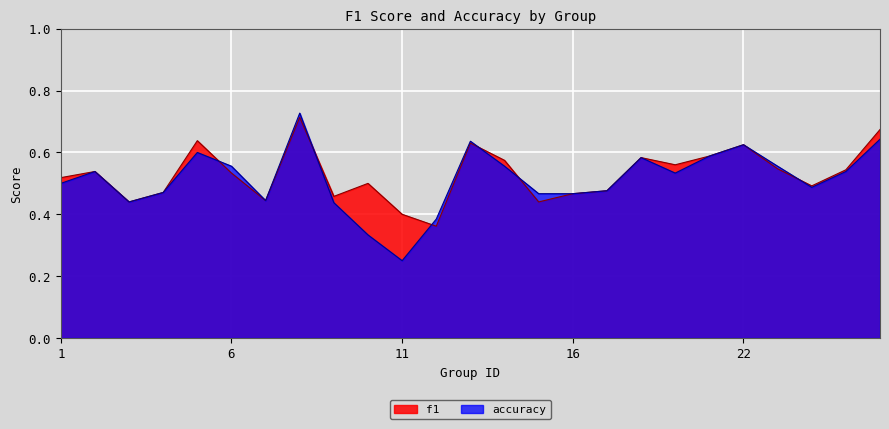

Is it true that f1 equals 0.5 at 12?

False